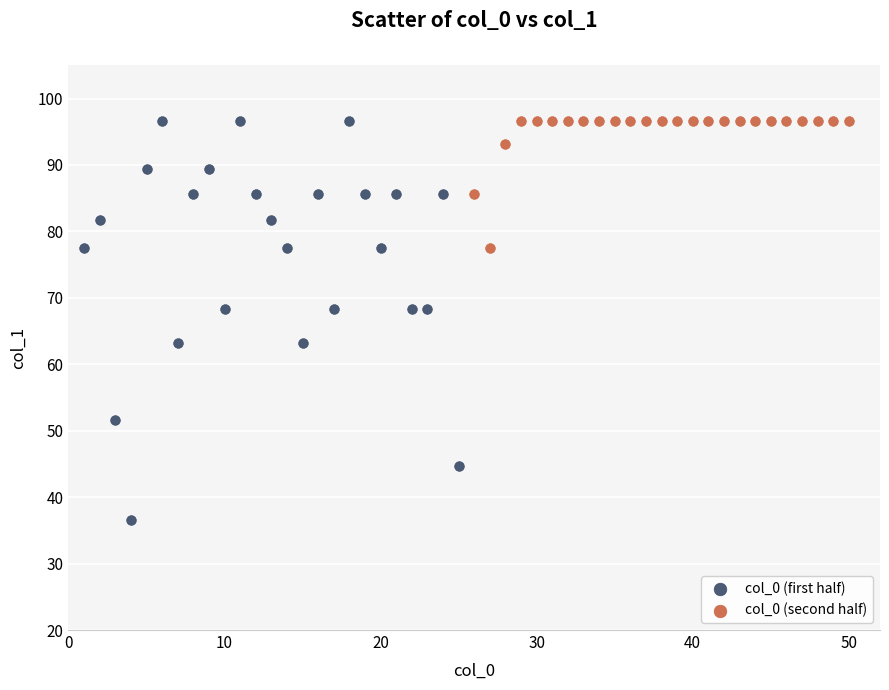

Which series has the widest spread of Y values?

col_0 (first half)